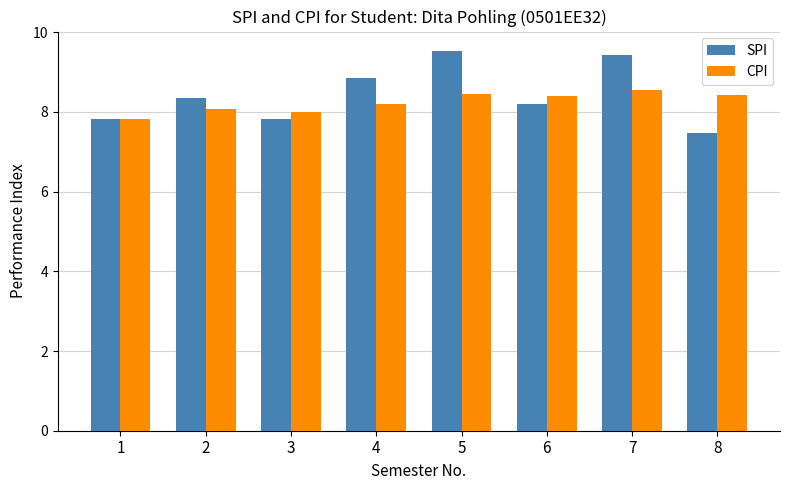

The CPI series shows 13.4 at 5. True or false?

False